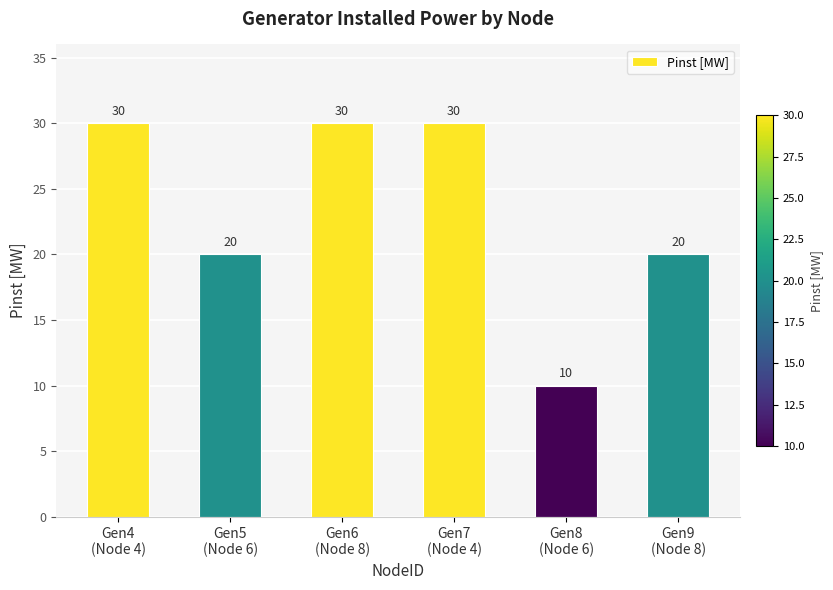

Count the values in the range 20 to 30.

5